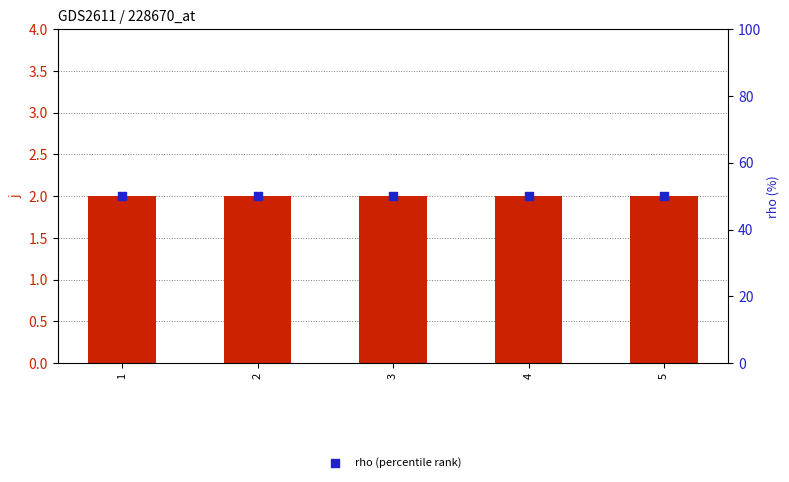

Which series contains the lowest Y value?

j (count)